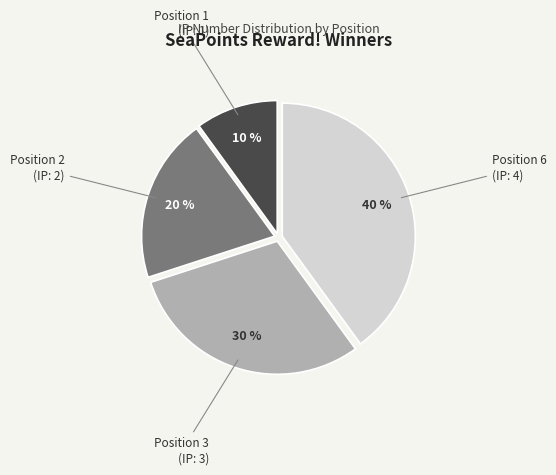

Is there a majority slice in this chart?

No